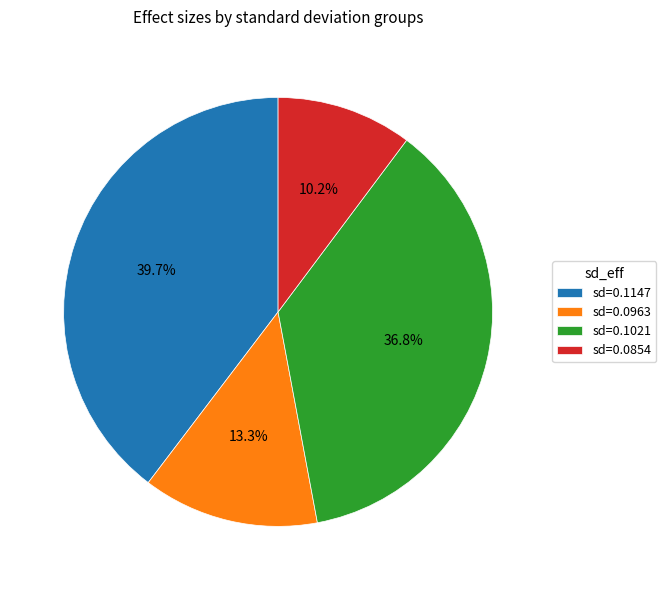

Count the number of slices in the pie.

4